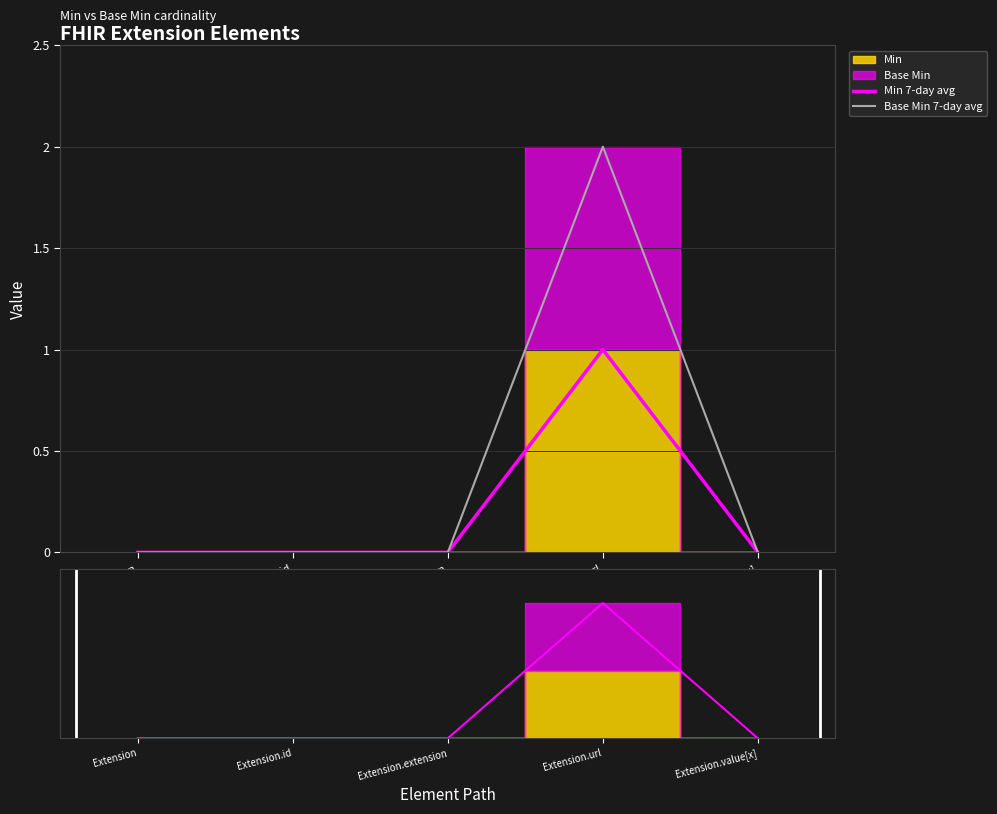

How many Base Min line values are between 0 and 1?

4